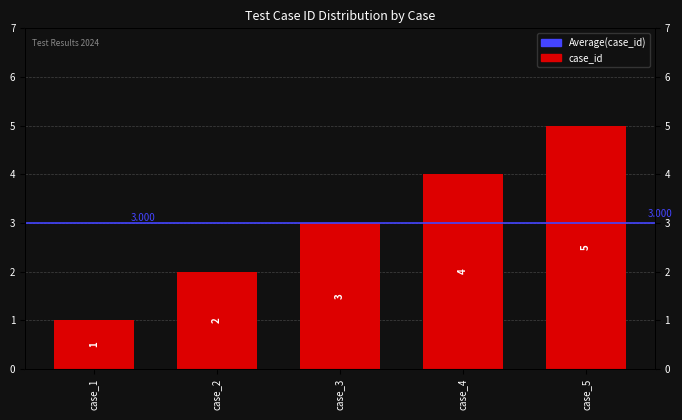

What is the maximum value shown in the chart?

5